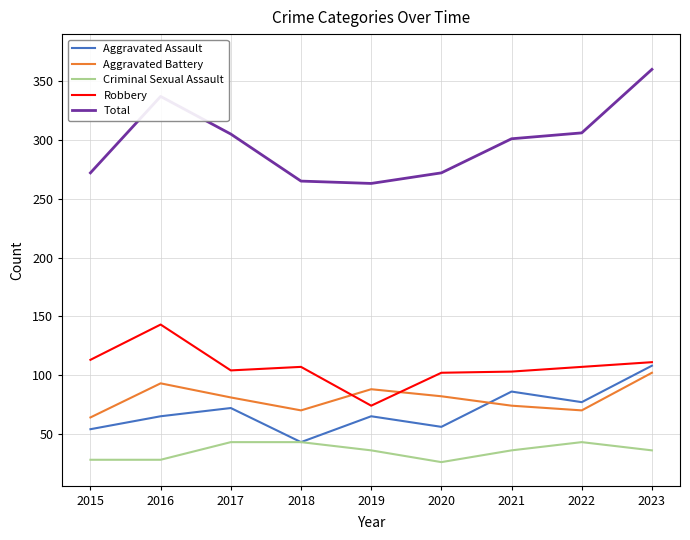

What is the difference between the highest and lowest values at 2021?

265